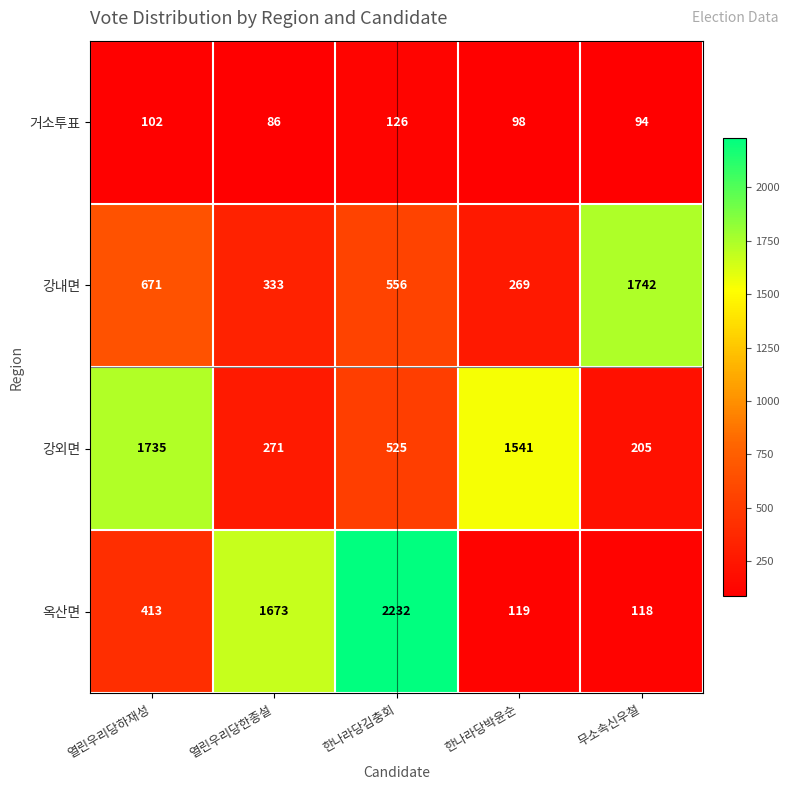

What is the maximum value shown in the chart?

2232